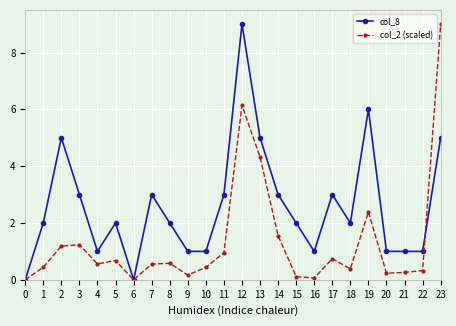

How many series are shown in this chart?

2